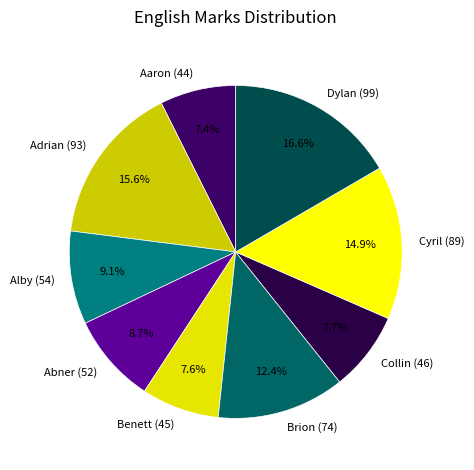

To the nearest percent, what is the difference between the largest and smallest slice percentages?

9%